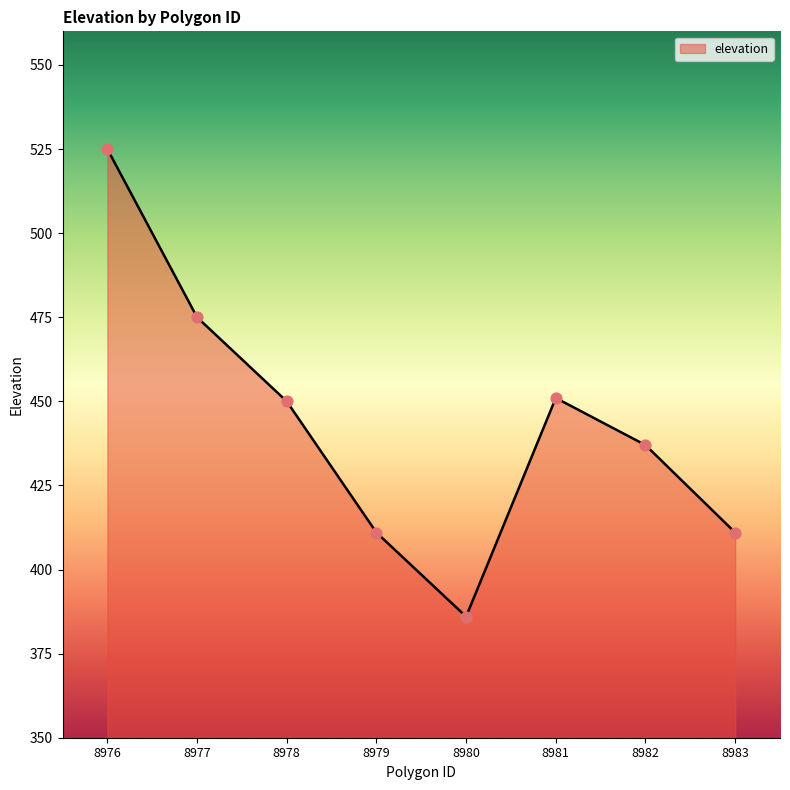

What is the change in value from 8978 to 8981?

+1